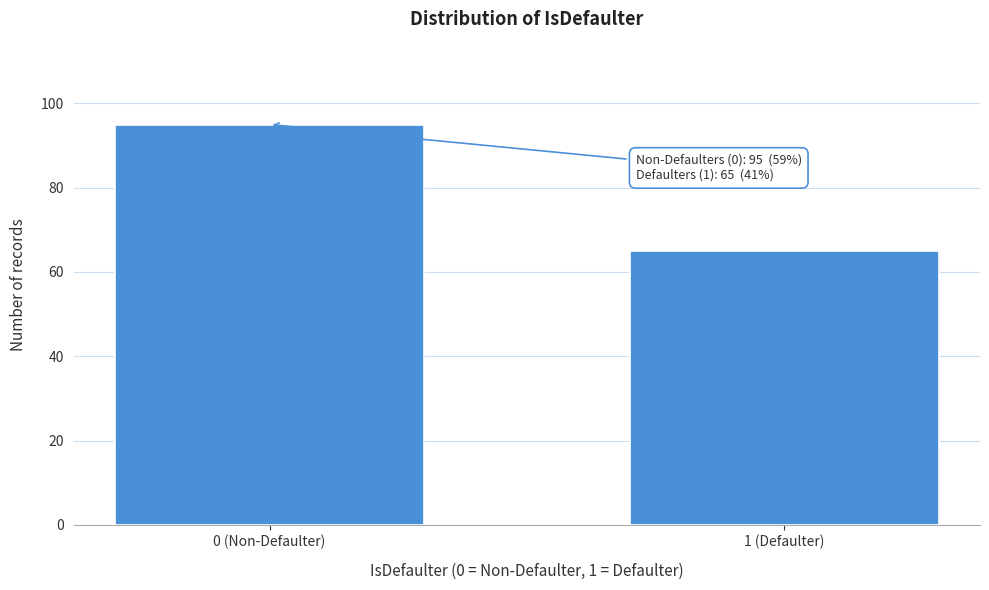

Reading left to right, list all the values displayed in this chart.

95	65